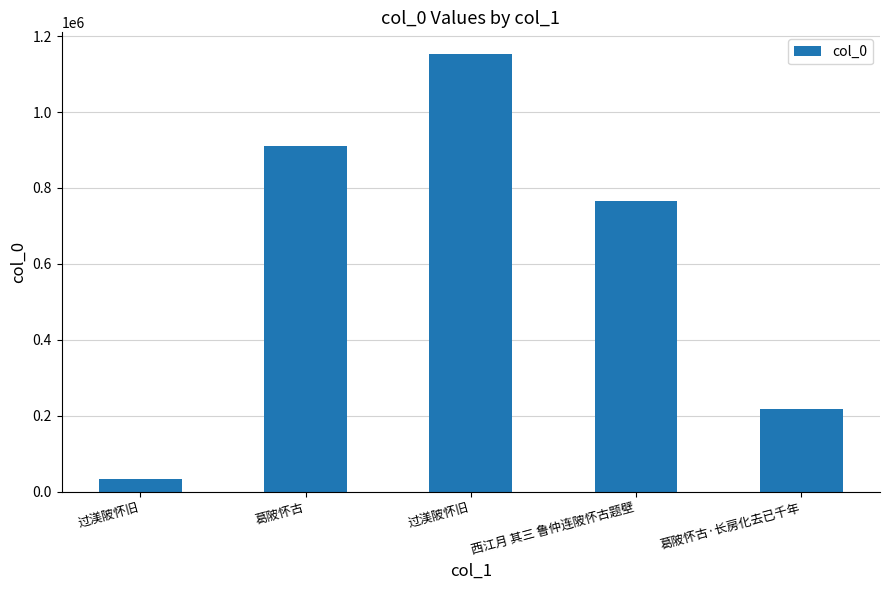

What is the minimum value shown in the chart?

32487